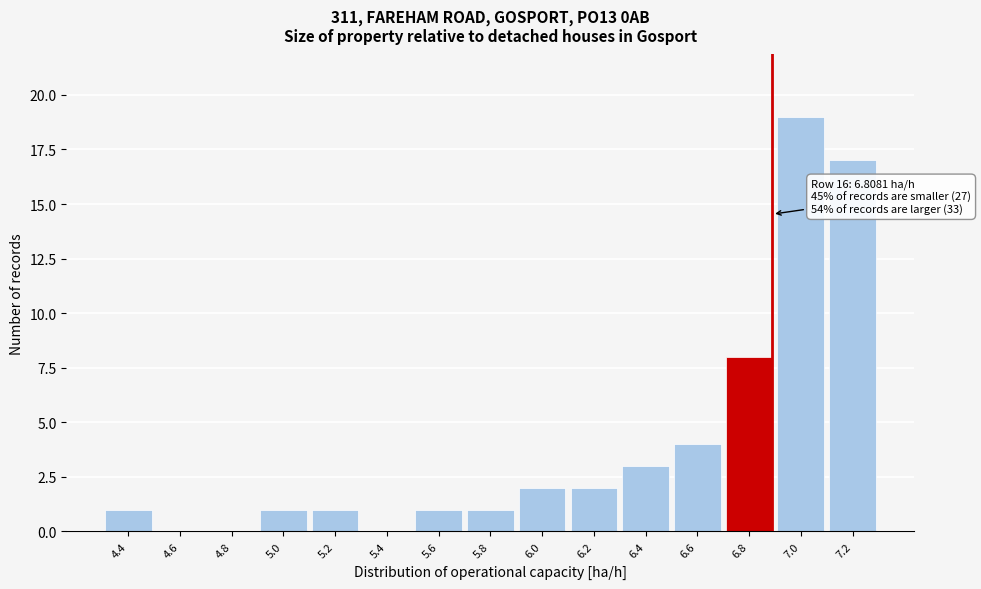

Reading left to right, extract all data points from this chart.

4.4=1	4.6=0	4.8=0	5.0=1	5.2=1	5.4=0	5.6=1	5.8=1	6.0=2	6.2=2	6.4=3	6.6=4	6.8=8	7.0=19	7.2=17